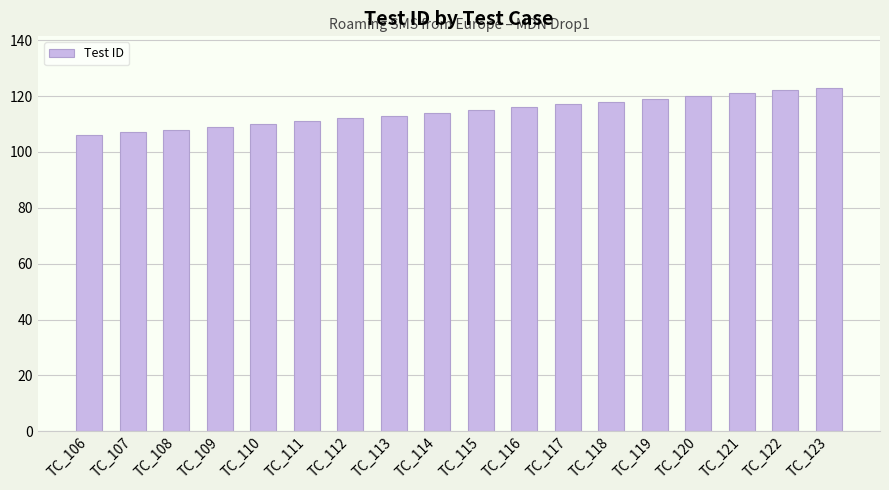

What is the difference between the maximum and minimum values?

17